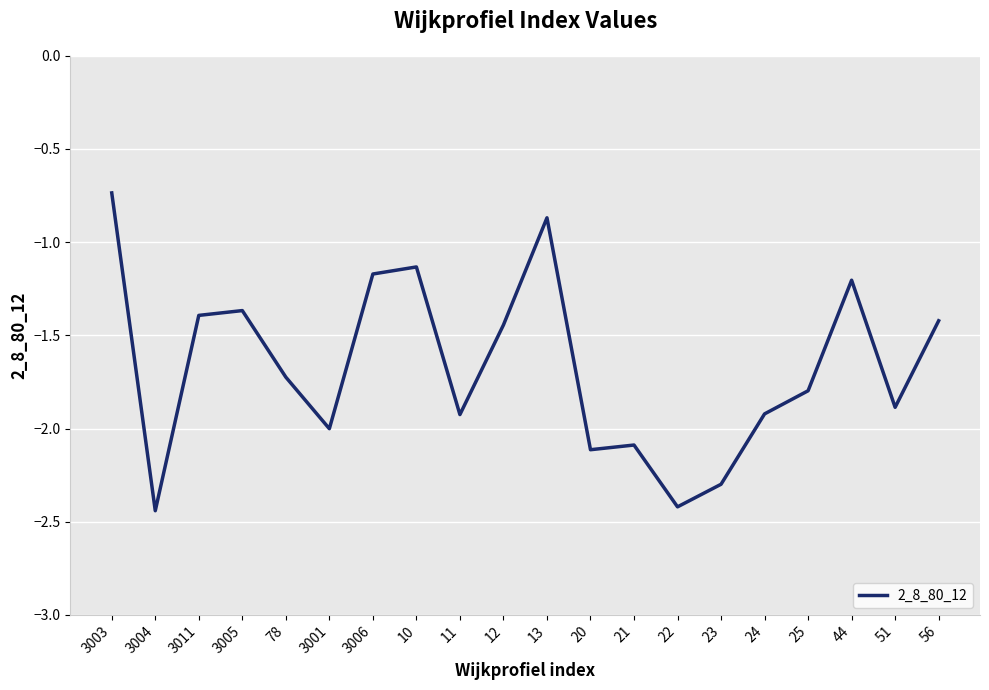

What is the change in value from 3005 to 13?

+0.5